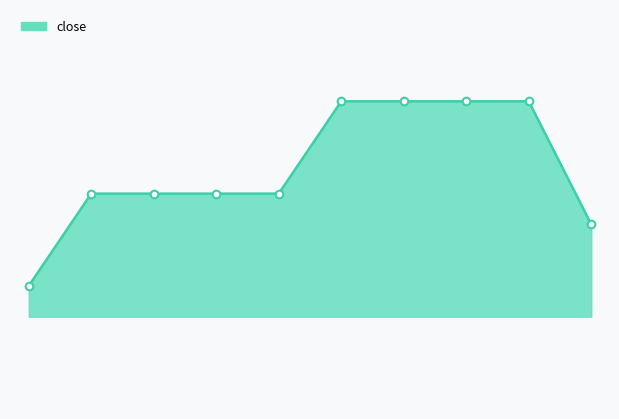

Does the chart have visible grid lines?

No